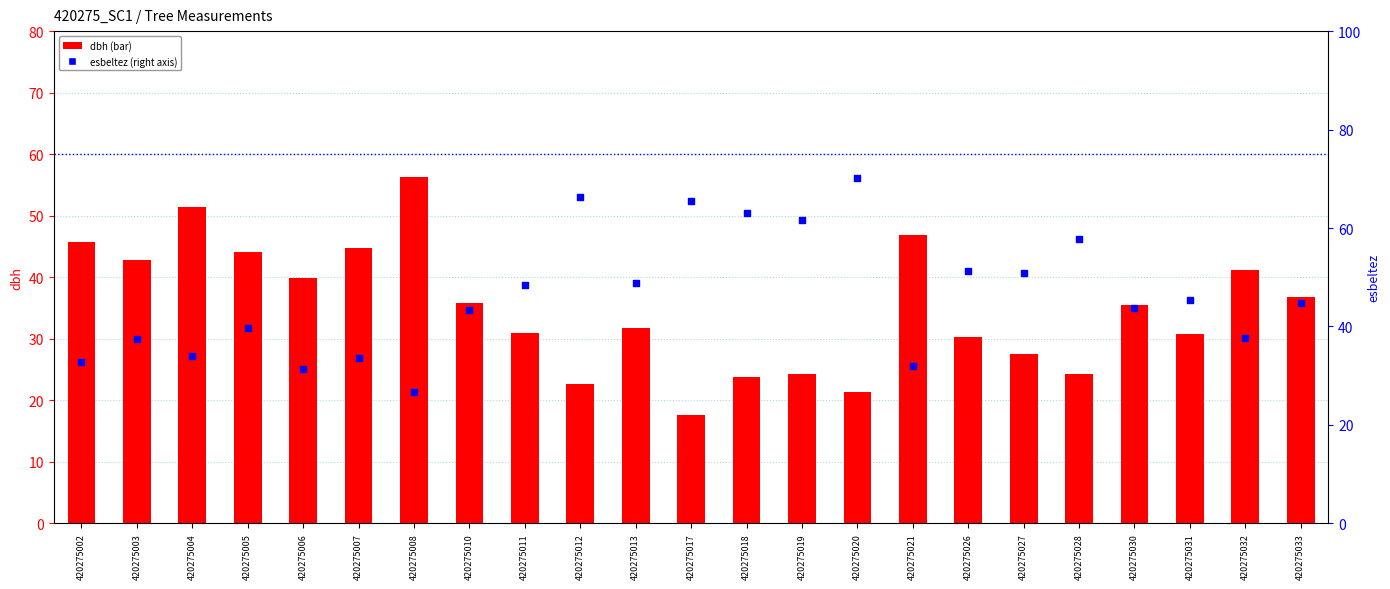

Which series reaches the maximum Y coordinate?

esbeltez